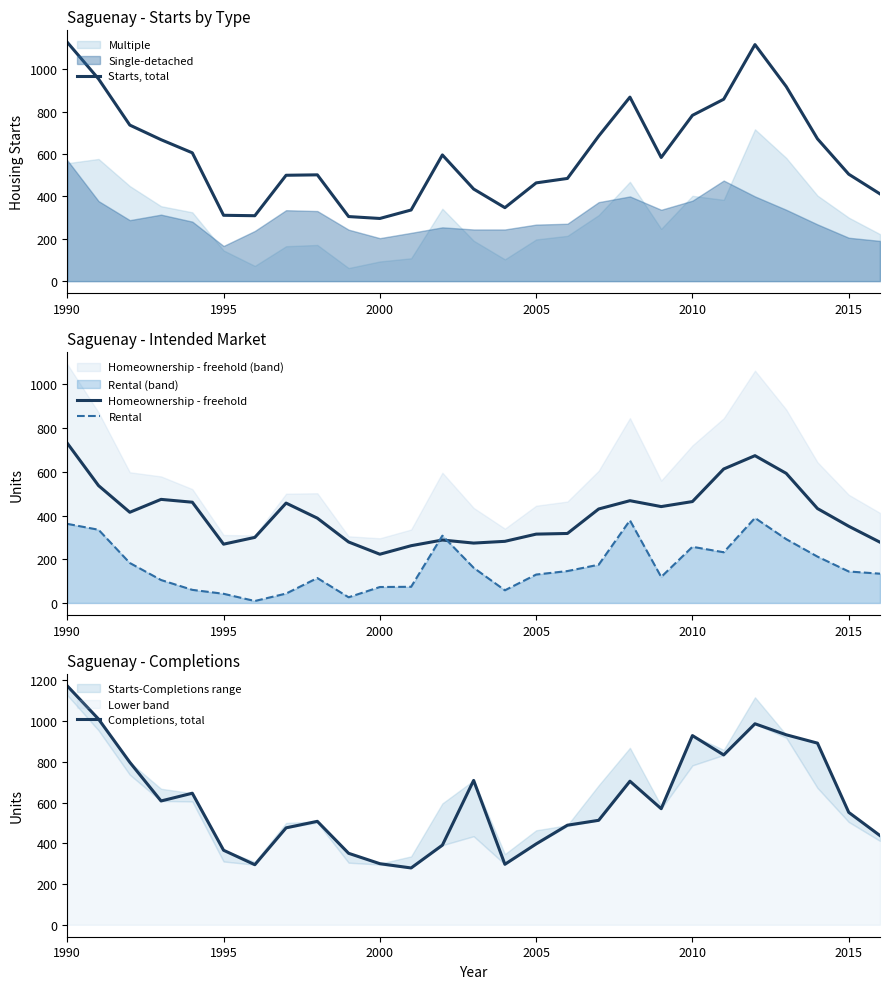

How many categories are shown in the chart?

27